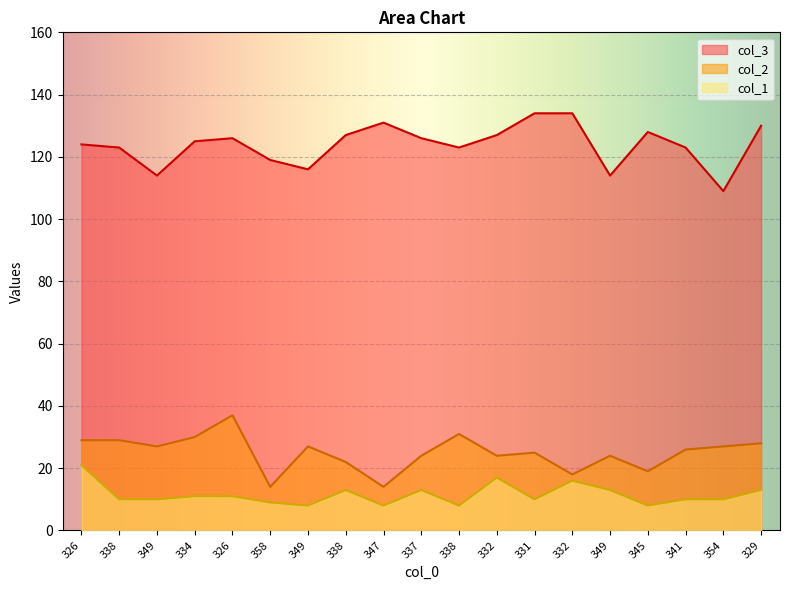

What is the difference between the highest and lowest values at 337?

113